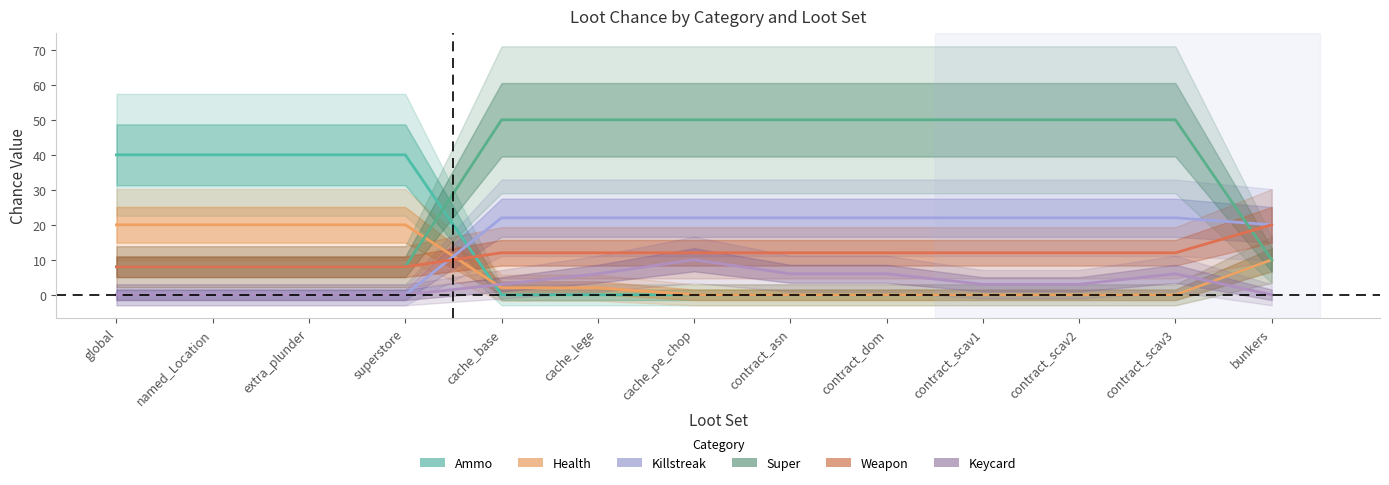

The weapon series shows 28 at bunkers. True or false?

False